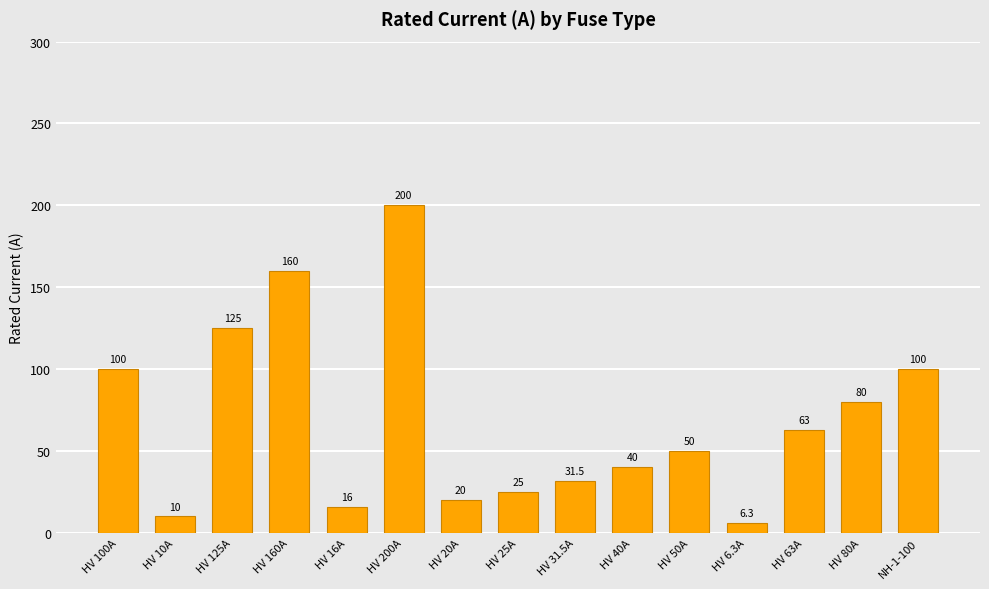

What is the label of the 14th bar from the right?

HV 10A